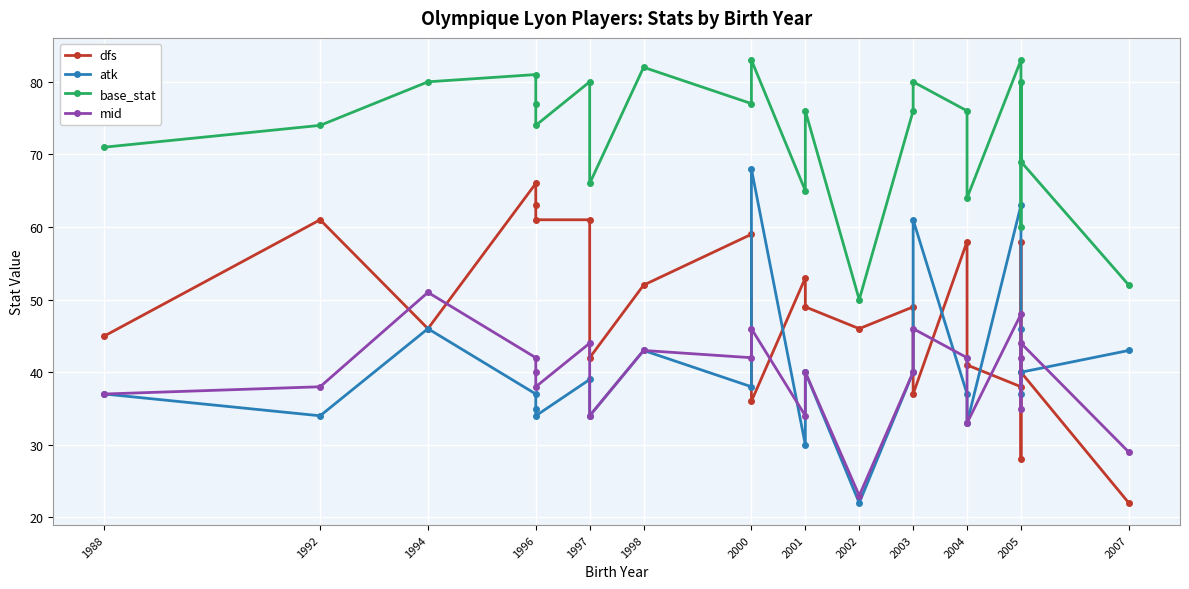

Does the chart display data point markers on the line(s)?

Yes